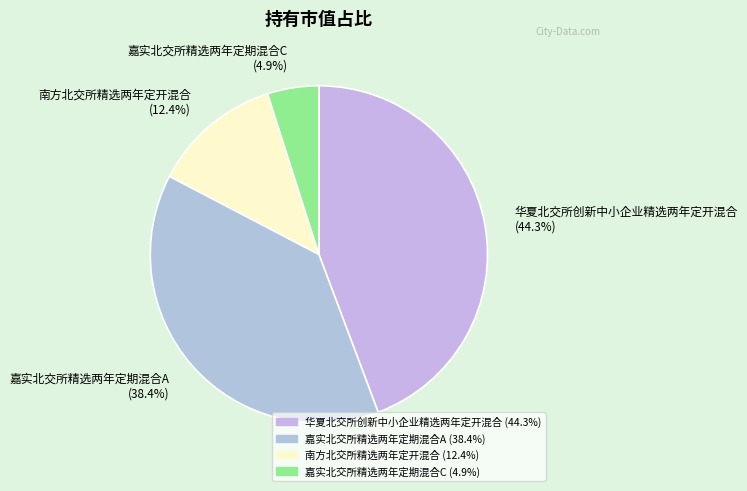

Does 南方北交所精选两年定开混合 account for over 50% of the chart?

No